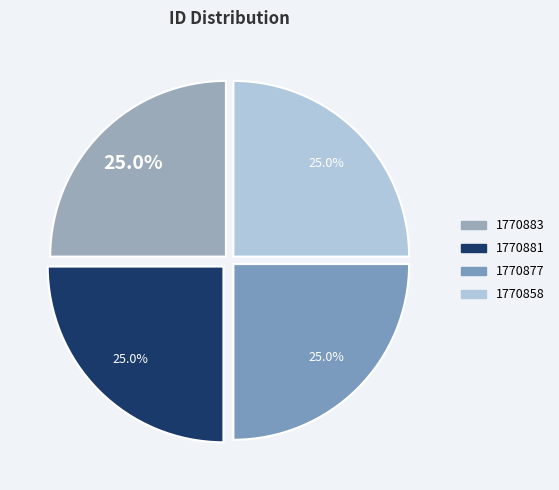

How many segments does this pie chart have?

4